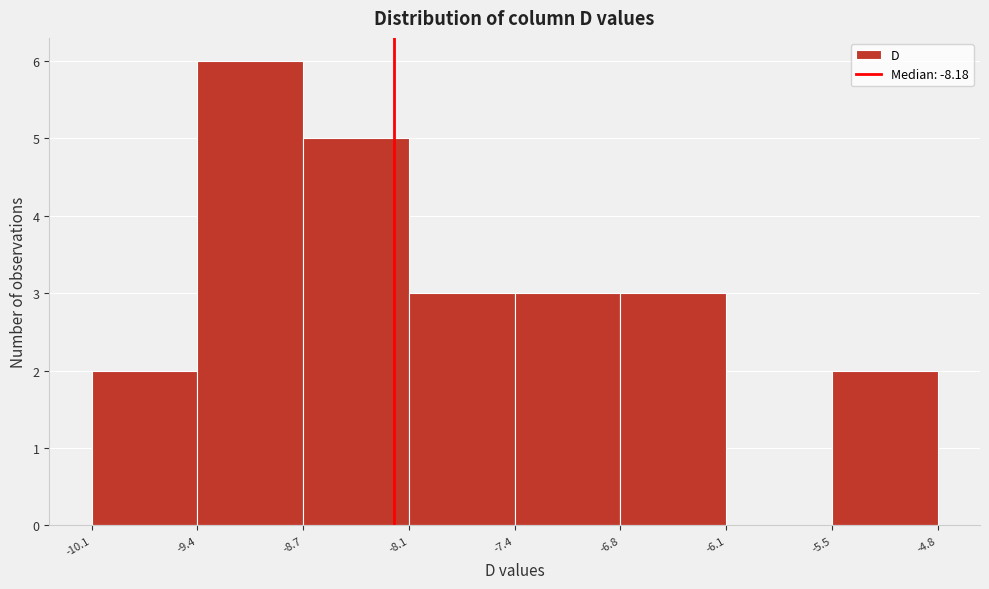

Over which range of the x-axis is the bar tallest?

-9.4 to -8.7